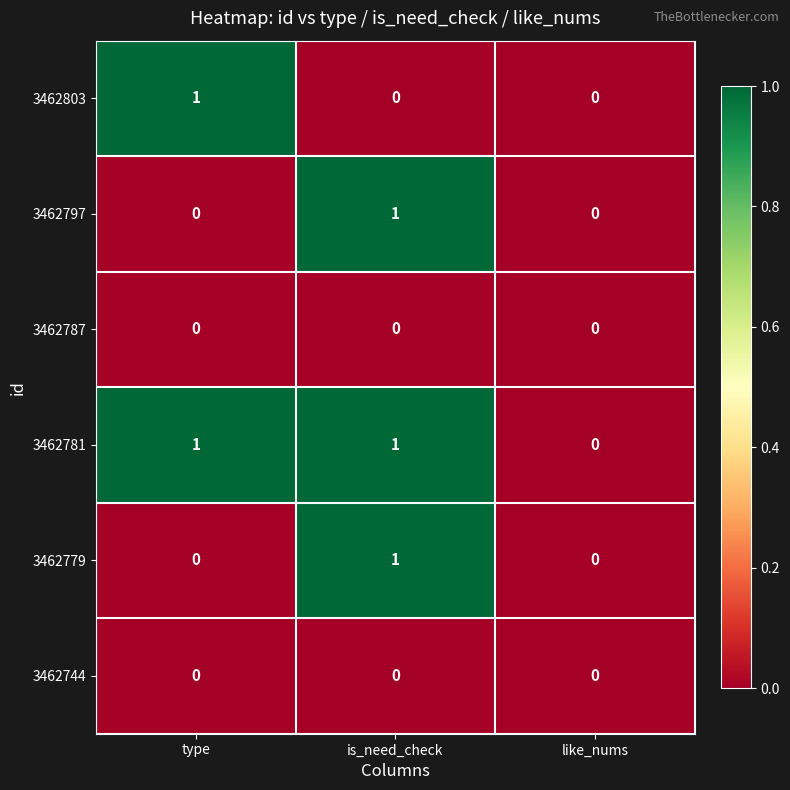

The value of 3462787 at like_nums is 0. True or false?

True